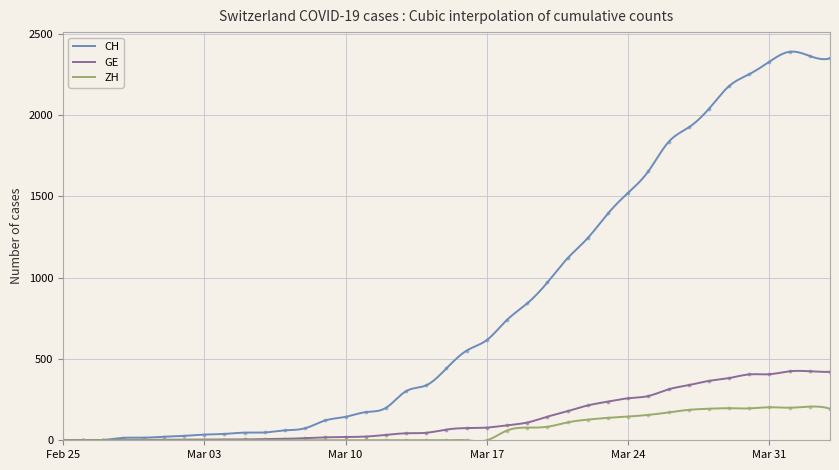

How many data points in CH are above 442?

19